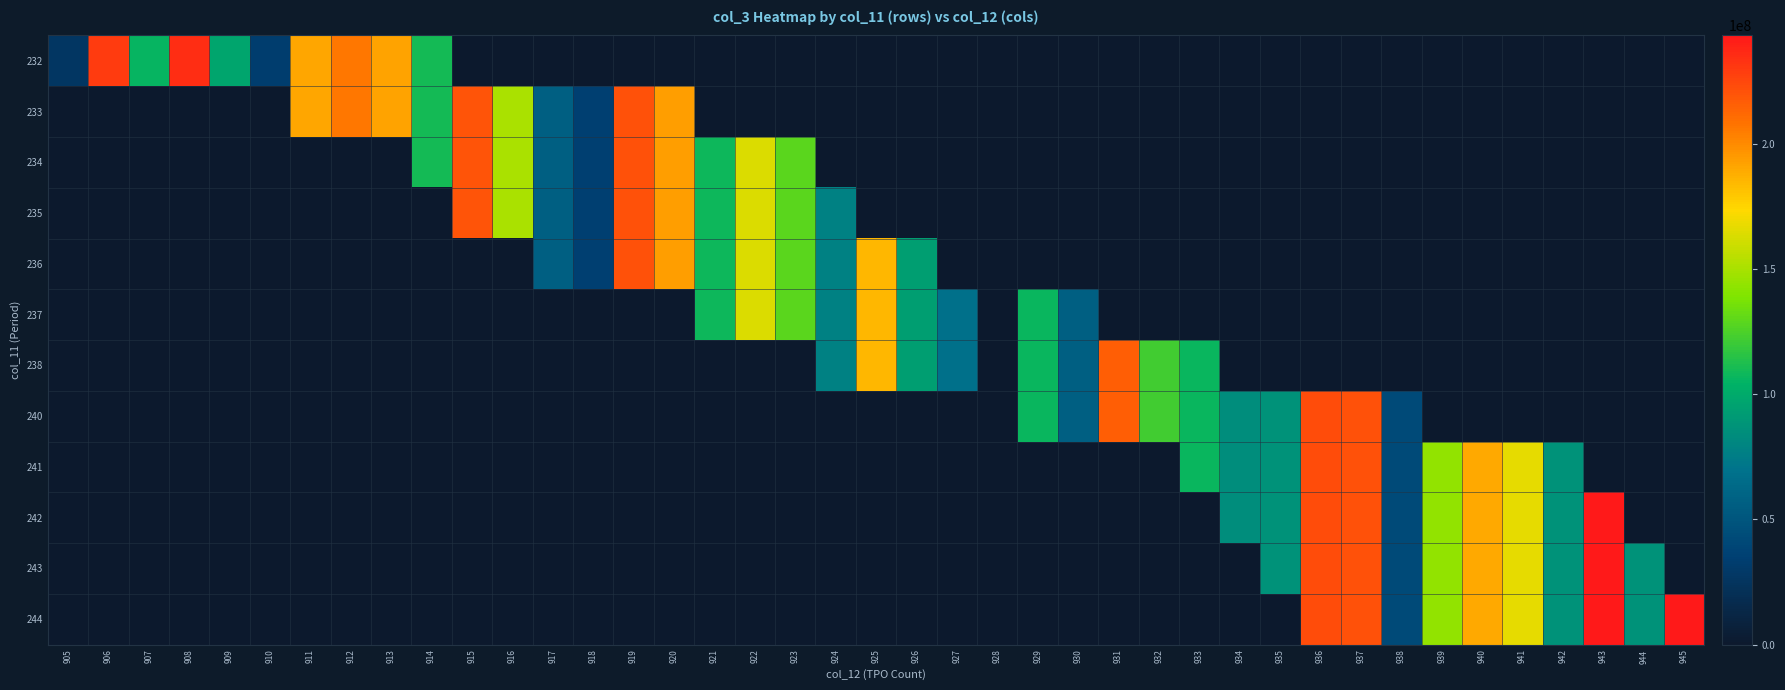

Which series changed the most between 913 and 914?

234